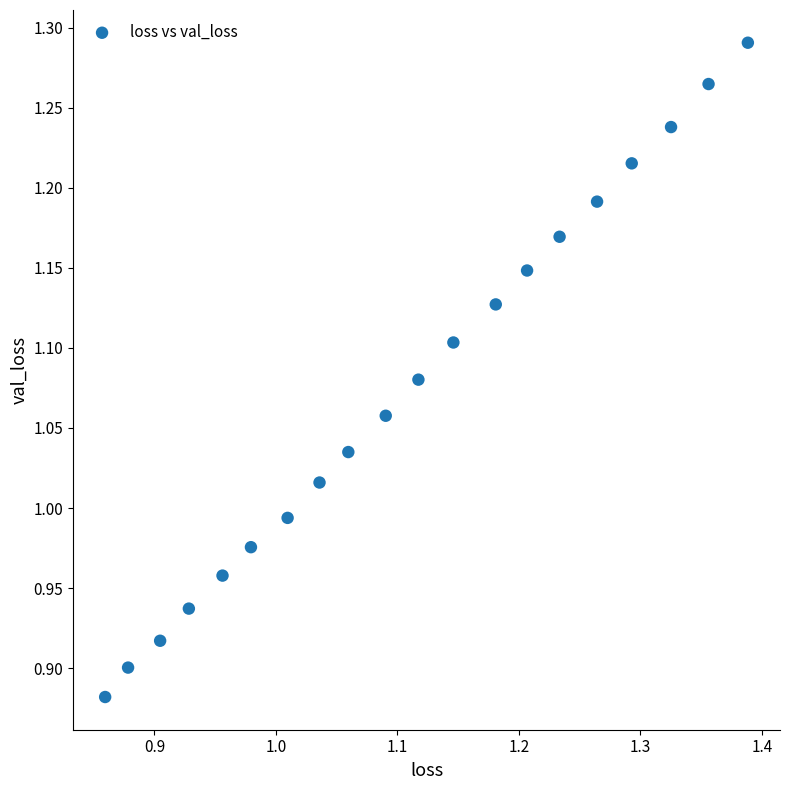

What is the range of Y values (max minus min)?

0.4